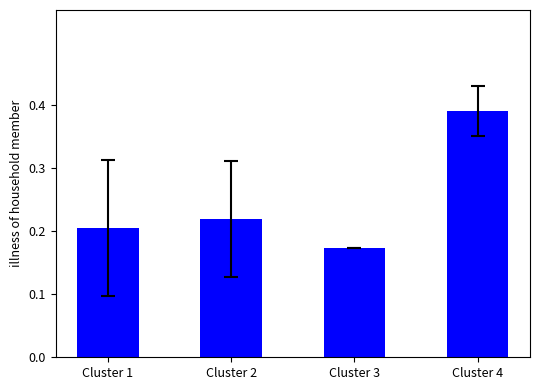

At which label is the value closest to 0?

Cluster 3